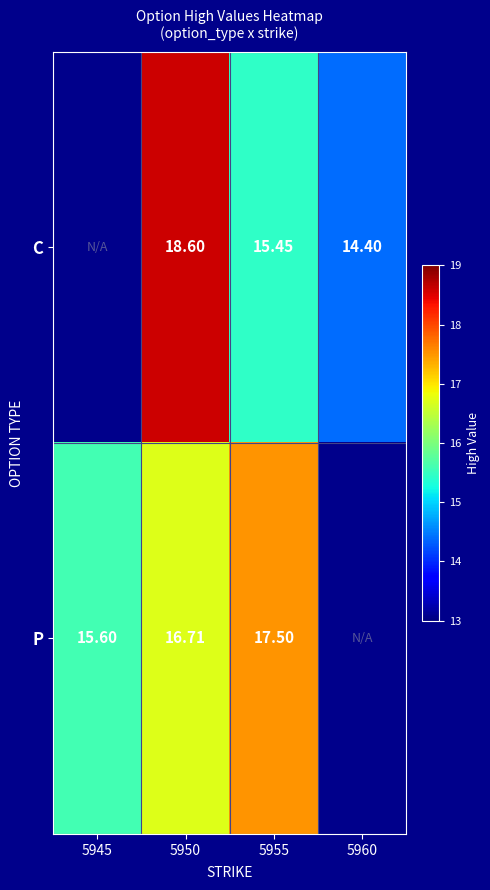

What is the sum of the P values at 5945 and 5955?

33.1